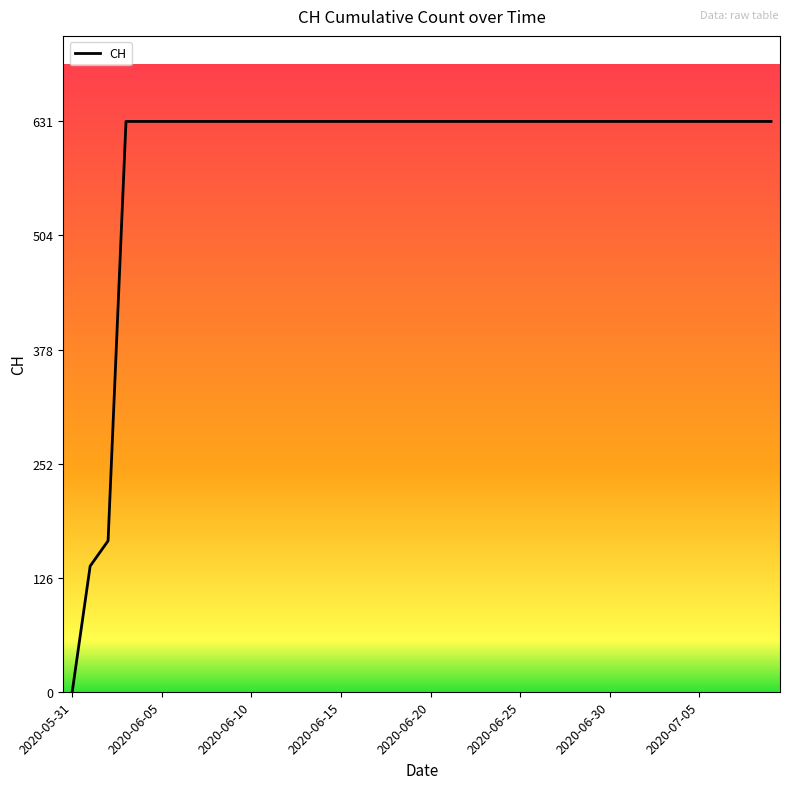

What is the maximum value shown in the chart?

631